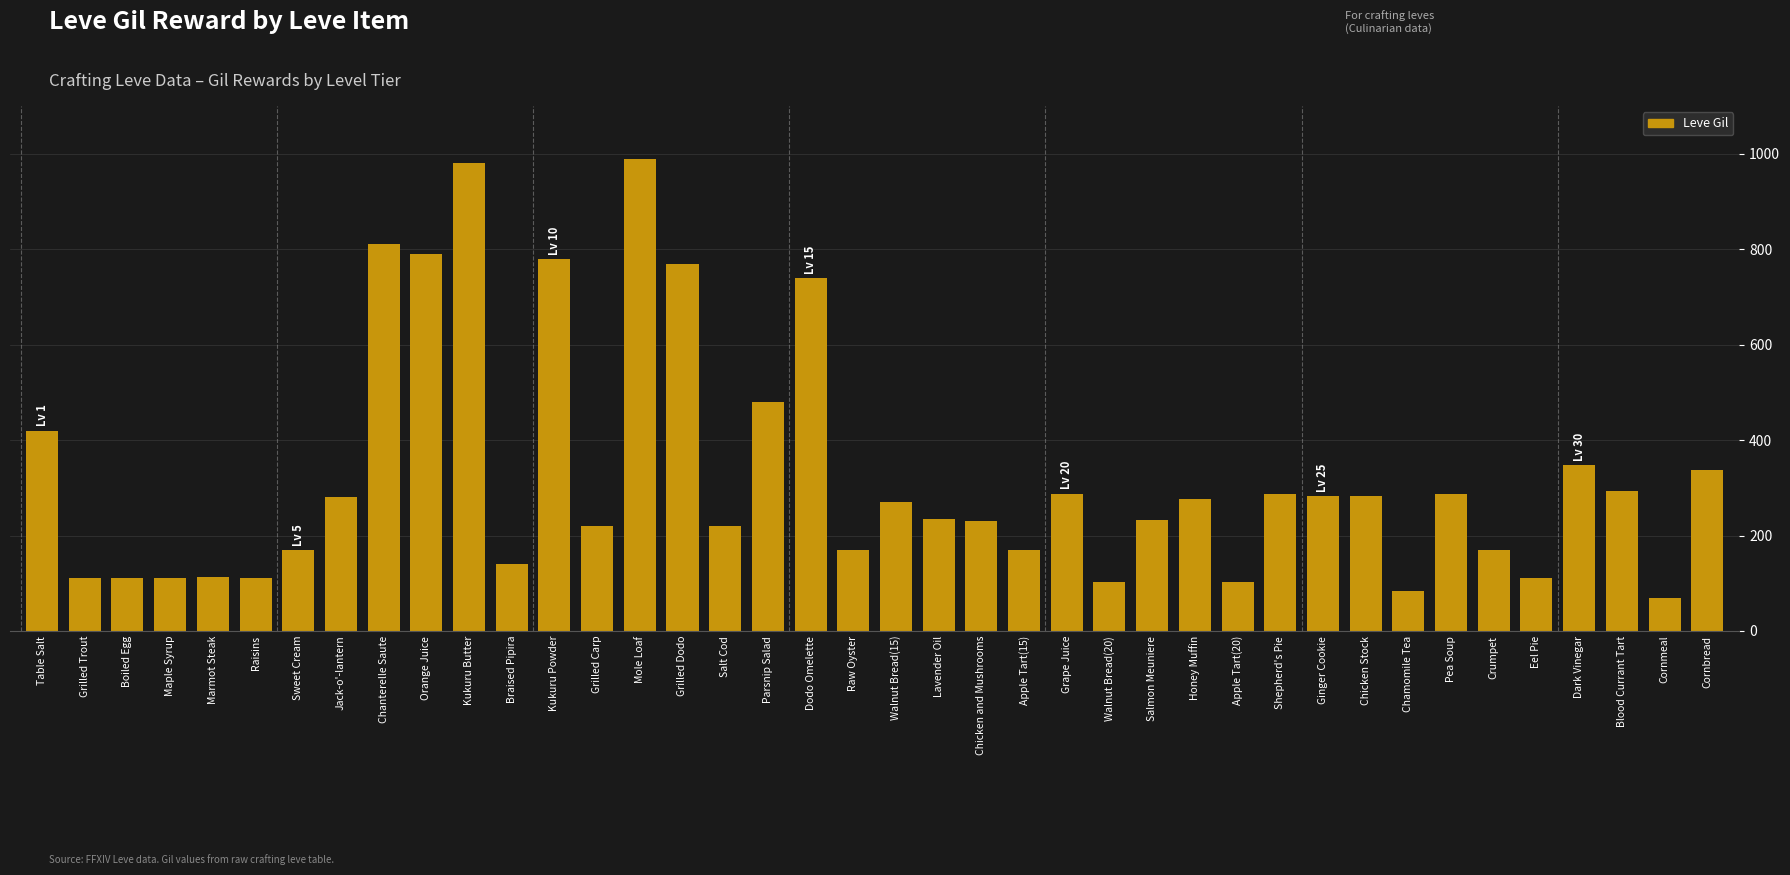

Does the chart contain stacked bars?

No